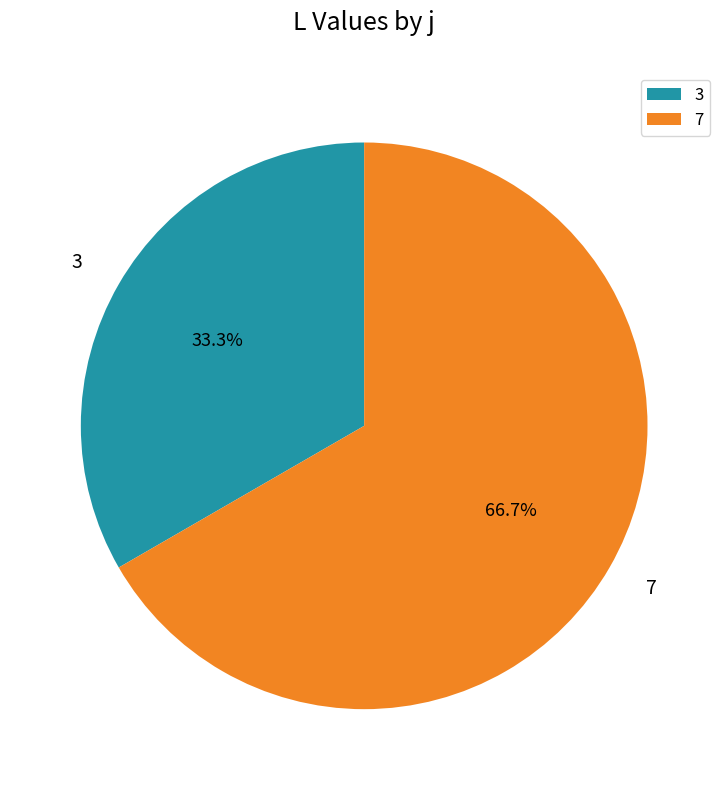

What is the majority slice?

7